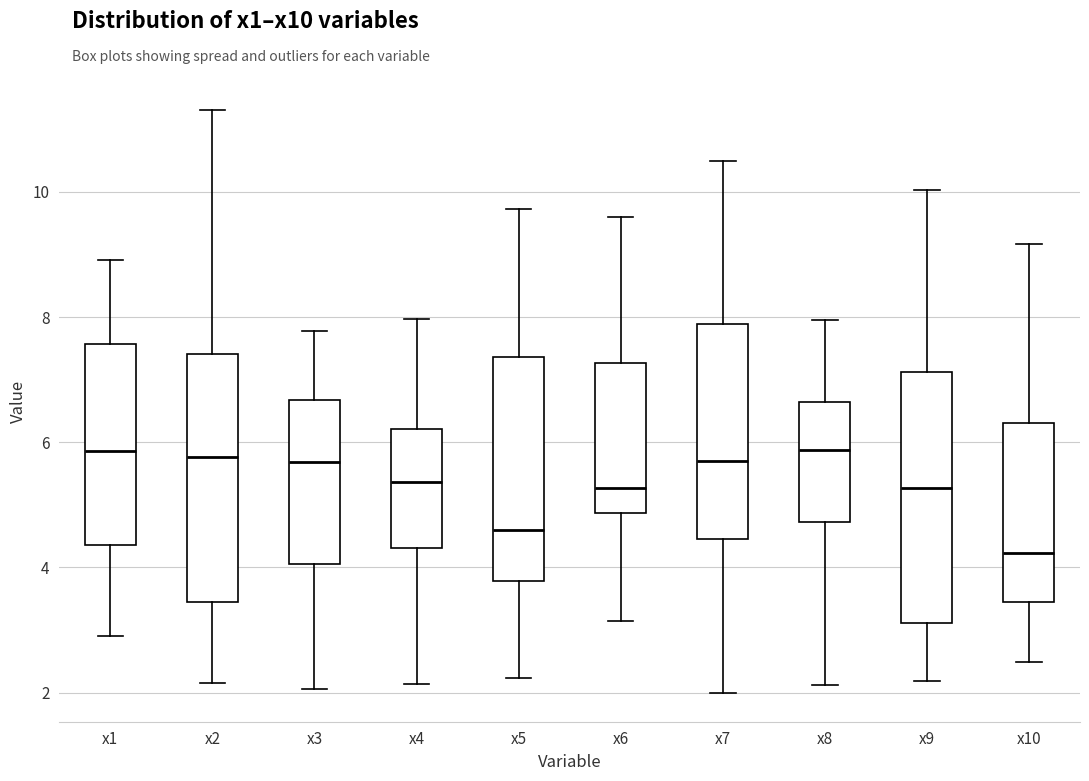

Reading left to right, transcribe this box plot: for each box, give where its median line is, the range the box spans, and where its two whiskers end, as read against the y-axis. The values are not printed on the chart, so give them approximately, as read against the axis.

x1: median 5.8, box 4.4 to 7.6, whiskers 3.0 to 9.0
x2: median 5.8, box 3.4 to 7.4, whiskers 2.2 to 11.4
x3: median 5.6, box 4.0 to 6.6, whiskers 2.0 to 7.8
x4: median 5.4, box 4.4 to 6.2, whiskers 2.2 to 8.0
x5: median 4.6, box 3.8 to 7.4, whiskers 2.2 to 9.8
x6: median 5.2, box 4.8 to 7.2, whiskers 3.2 to 9.6
x7: median 5.6, box 4.4 to 7.8, whiskers 2.0 to 10.4
x8: median 5.8, box 4.8 to 6.6, whiskers 2.2 to 8.0
x9: median 5.2, box 3.2 to 7.2, whiskers 2.2 to 10.0
x10: median 4.2, box 3.4 to 6.4, whiskers 2.4 to 9.2